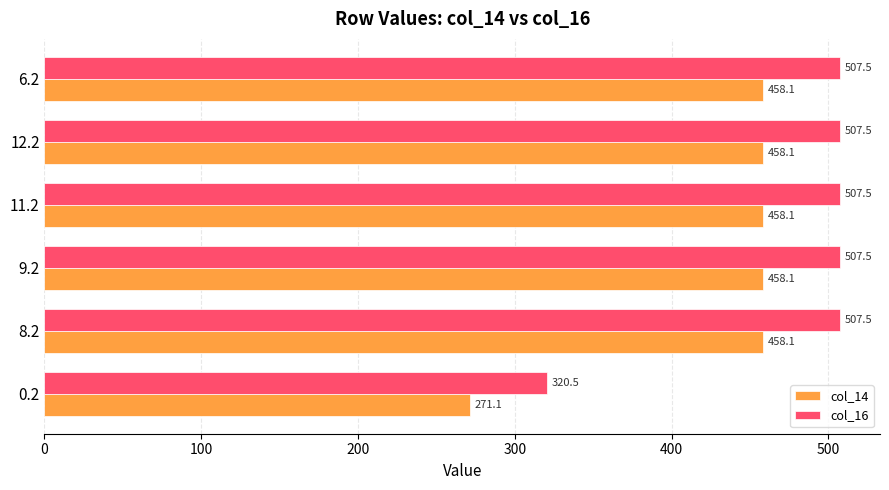

True or false: col_16 has a value of 111.7 at 9.2.

False